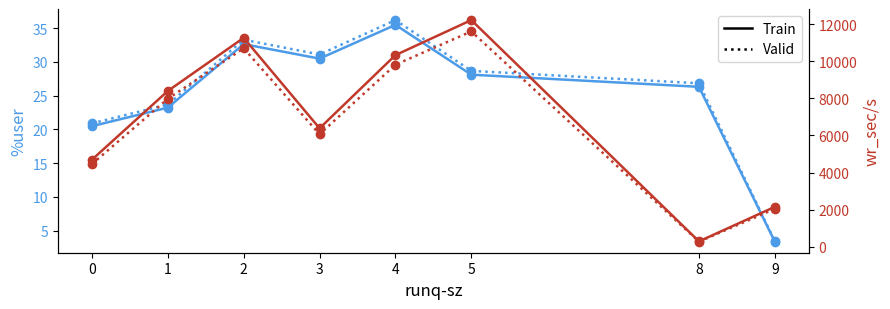

Reading left to right, list all the values displayed in this chart.

%user (train-style): 0=20.5	1=23.2	2=32.6	3=30.5	4=35.5	5=28.1	8=26.3	9=3.4
%user (valid-style): 0=20.9	1=23.7	2=33.3	3=31.1	4=36.2	5=28.7	8=26.8	9=3.4
wr_sec/s (train-style): 0=4692.0	1=8400.0	2=11268.6	3=6386.9	4=10336.0	5=12227.2	8=285.6	9=2148.8
wr_sec/s (valid-style): 0=4457.4	1=7980.0	2=10705.1	3=6067.5	4=9819.2	5=11615.8	8=271.3	9=2041.4